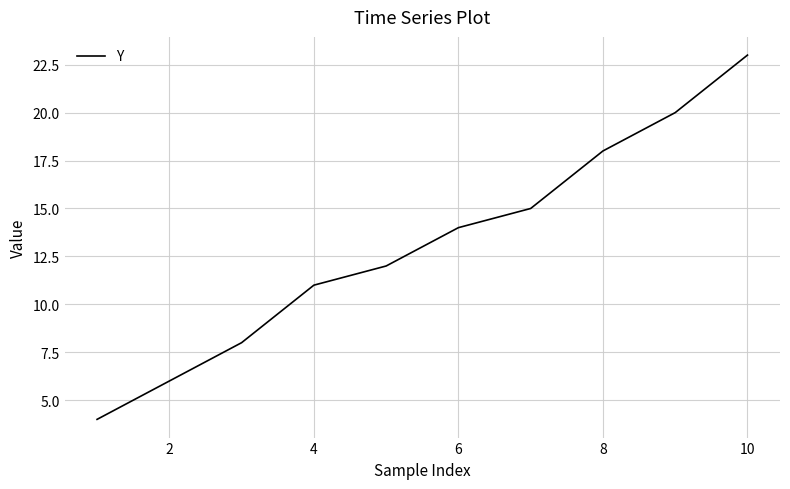

What is the difference between the maximum and minimum values?

19